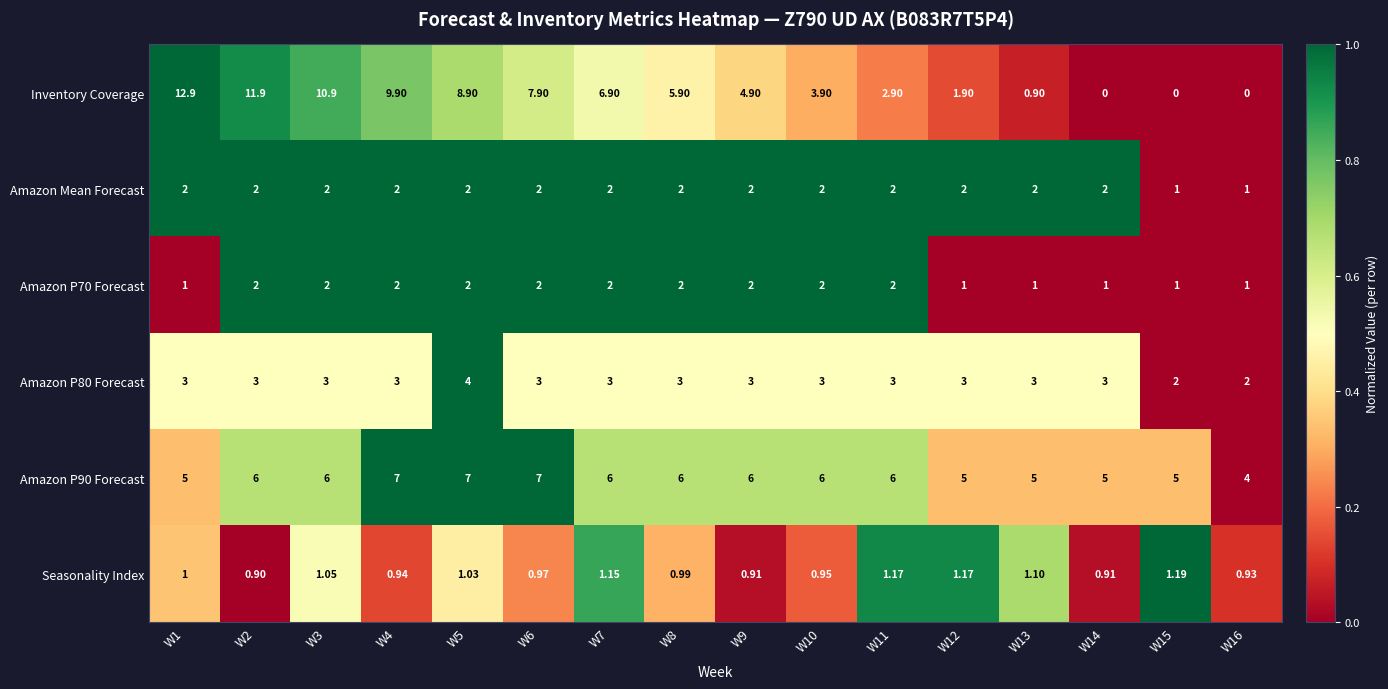

Between W8 and W15, which series saw the biggest shift?

Inventory Coverage